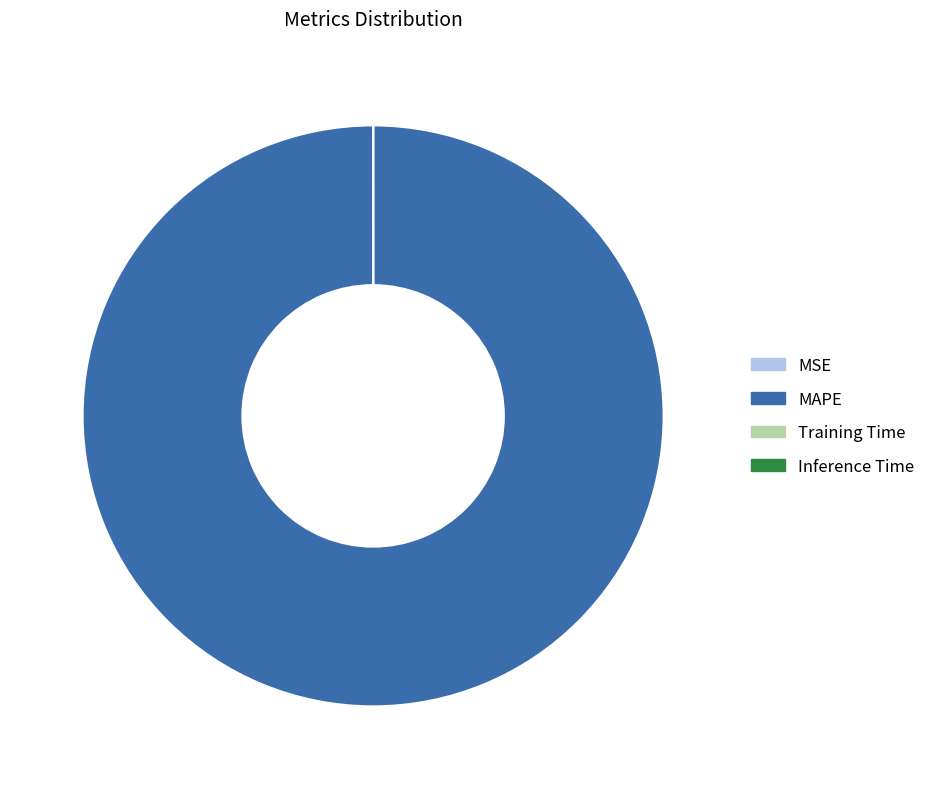

What is the majority slice?

MAPE